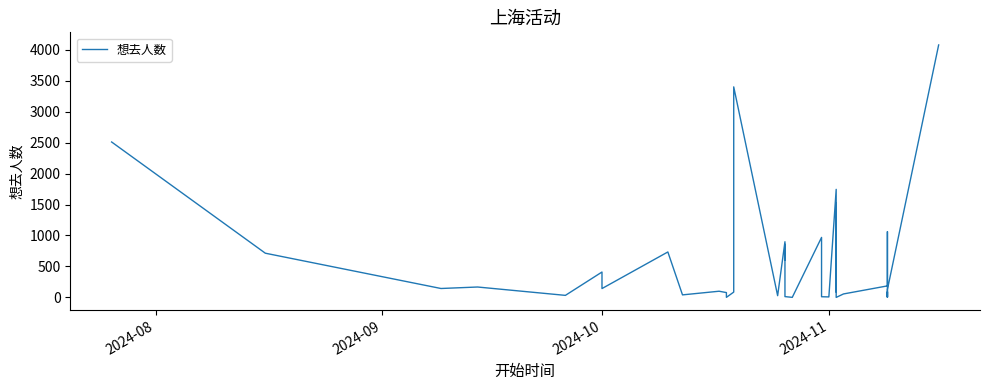

What is the difference between the maximum and minimum values?

4077